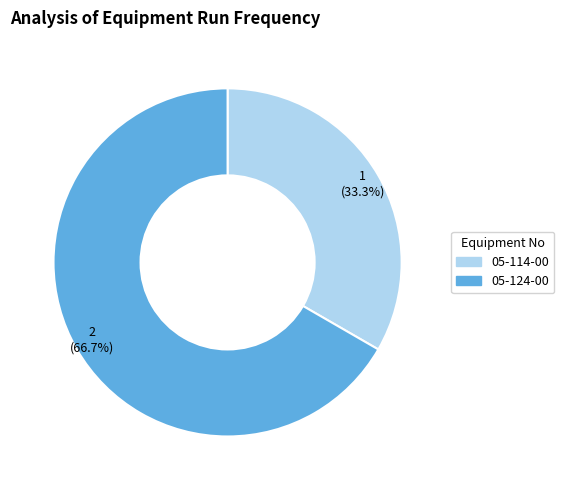

Count the number of slices in the pie.

2